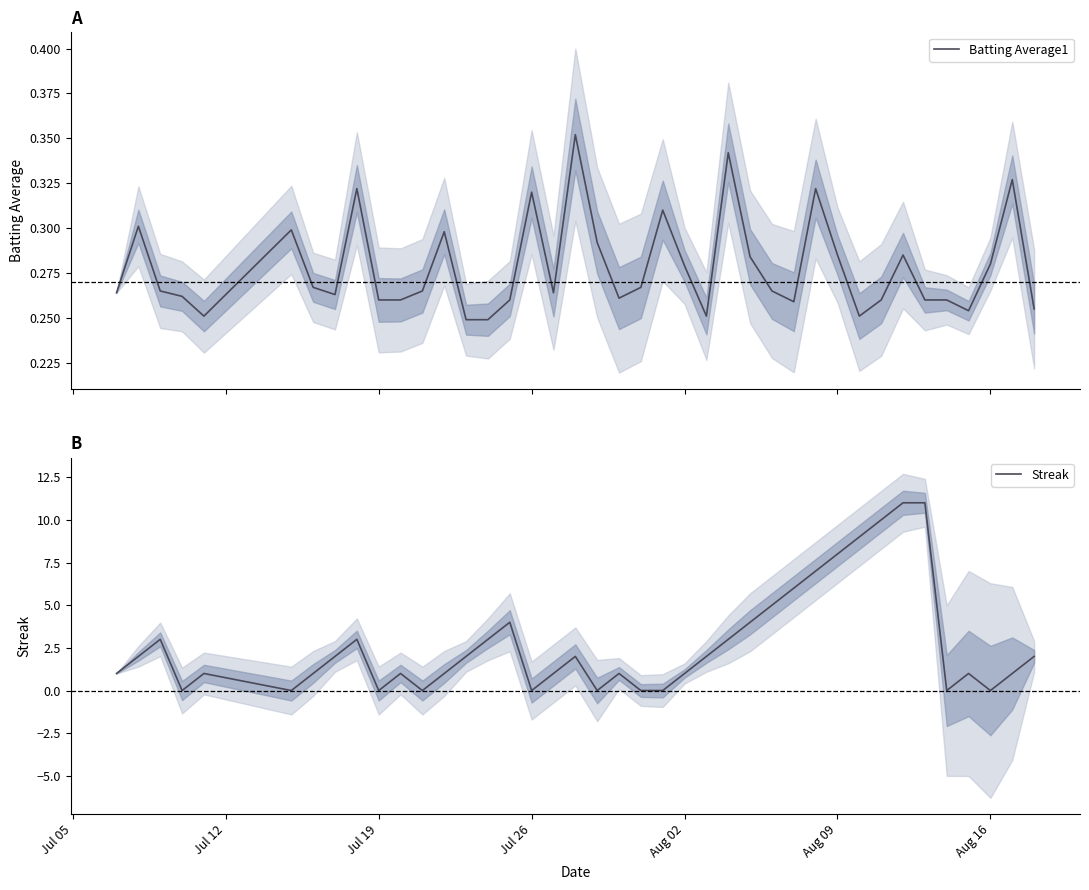

How many distinct data groups are displayed?

2